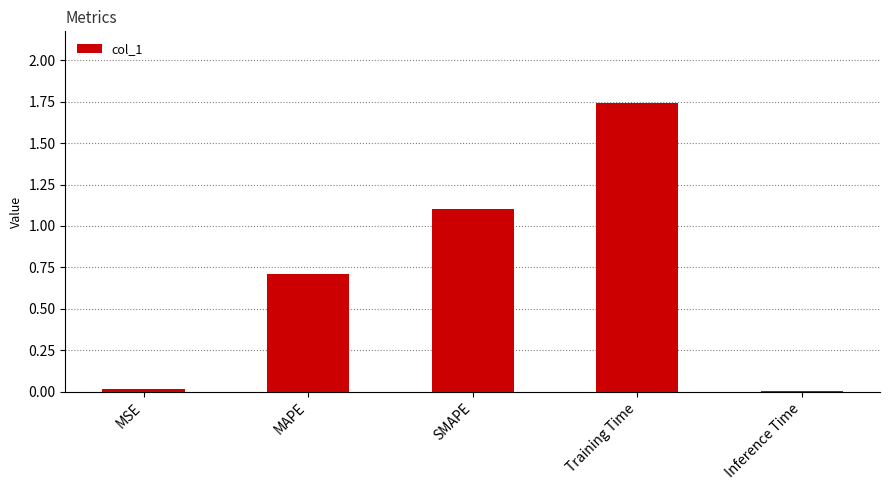

The chart shows a value of 0.4 at SMAPE. True or false?

False